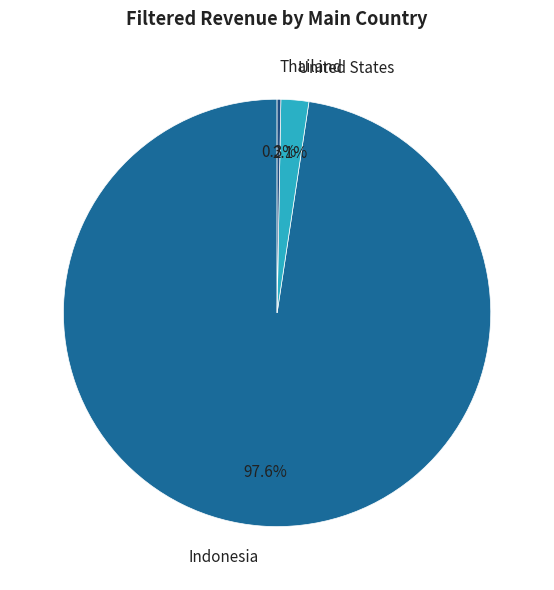

To the nearest percent, what is the average slice percentage?

33%